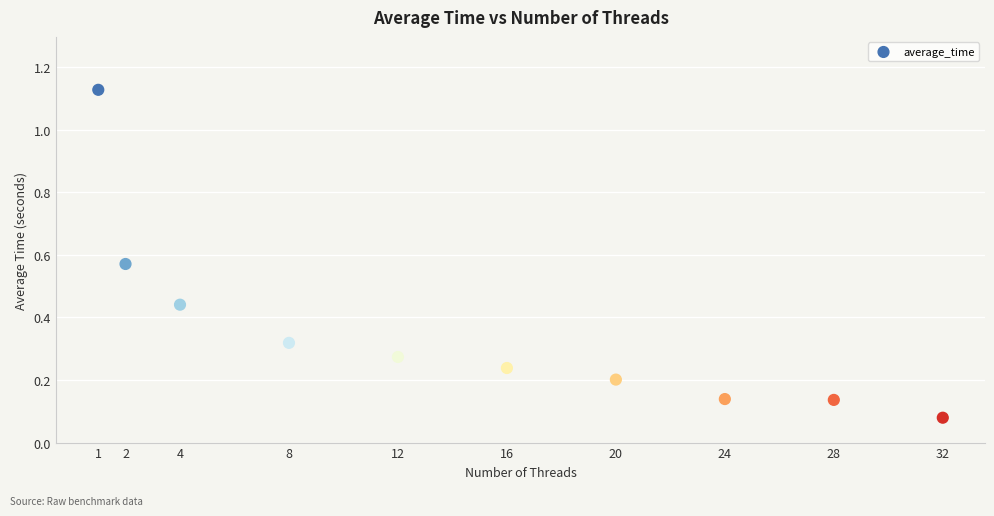

What is the range of X values (max minus min)?

31.0